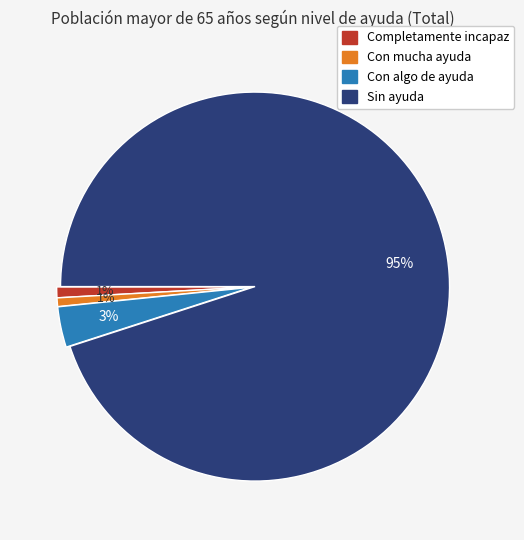

Approximately how many times larger is the value at Completamente incapaz compared to Con algo de ayuda?

0.3